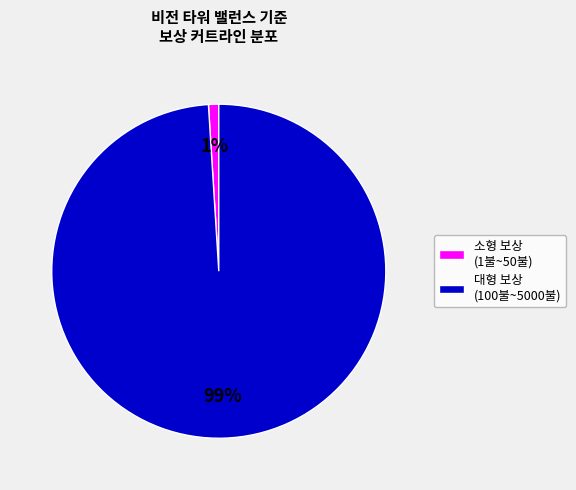

To the nearest percent, what is the difference between the largest and smallest slice percentages?

98%